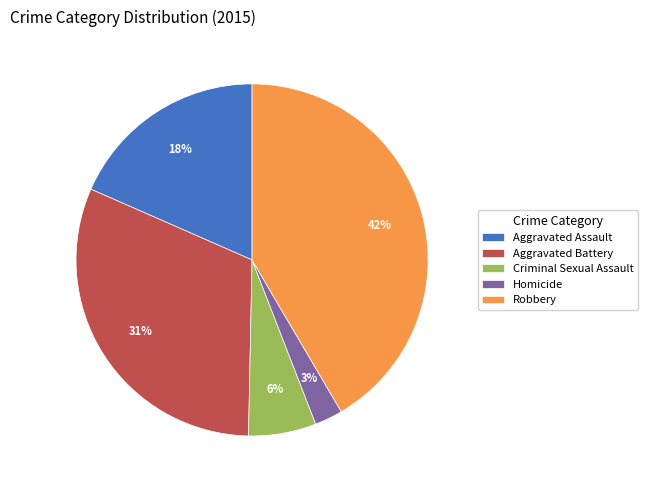

Which has a higher value, Aggravated Battery or Robbery?

Robbery